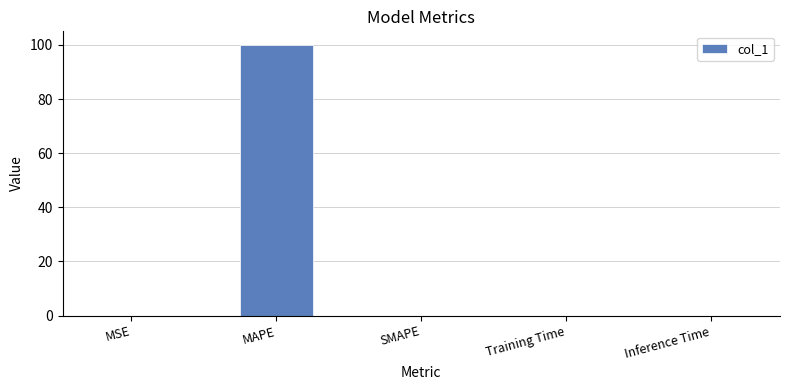

Which category has the highest value across all series?

MAPE